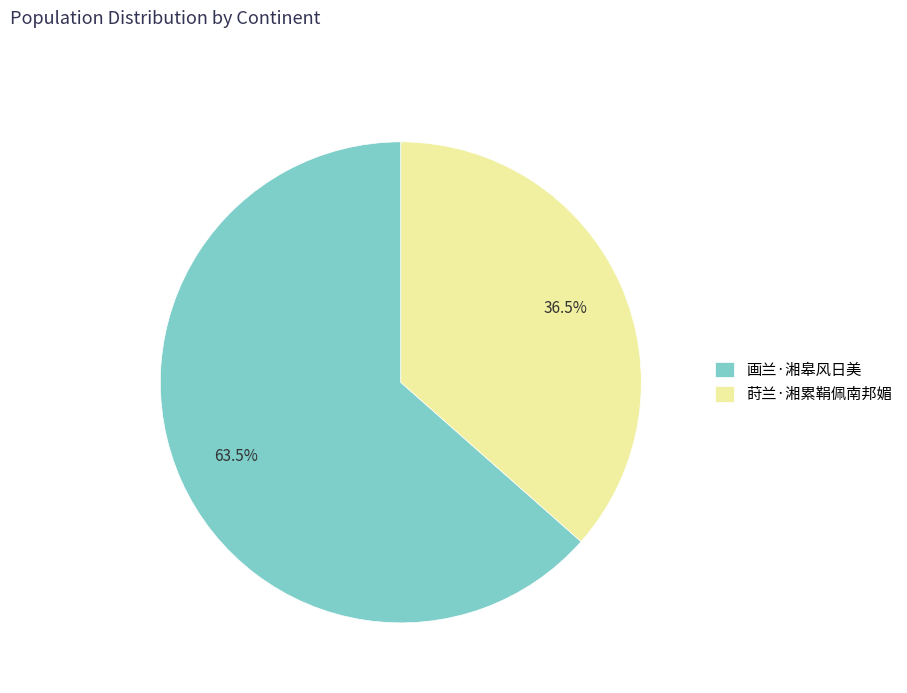

Is 画兰·湘皋风日美 the majority of the pie?

Yes